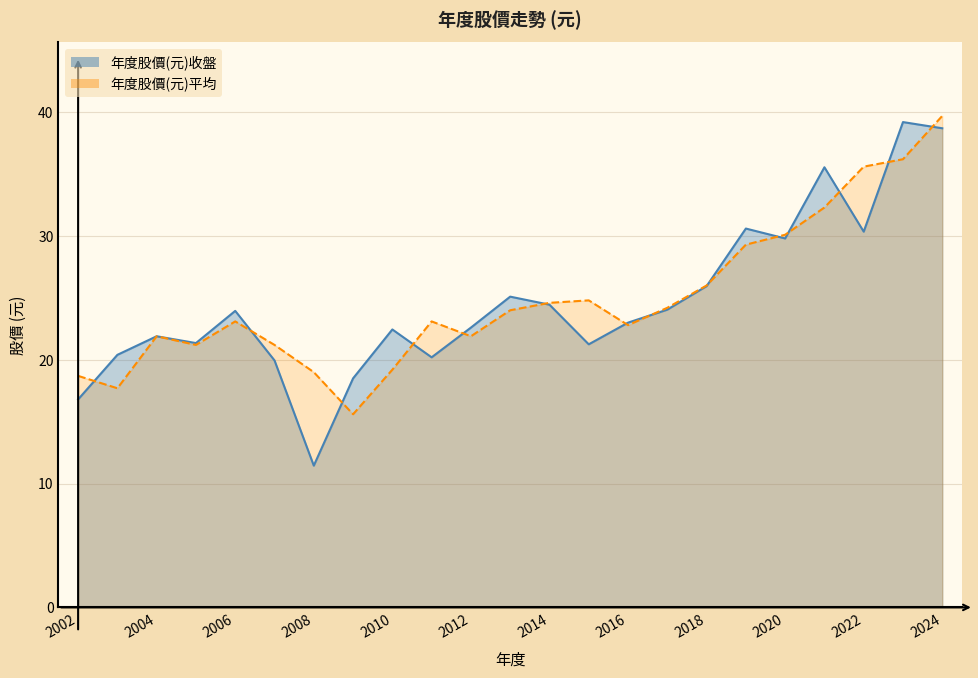

What is the value of the 年度股價(元)平均 point at the 11th from the left?

21.9